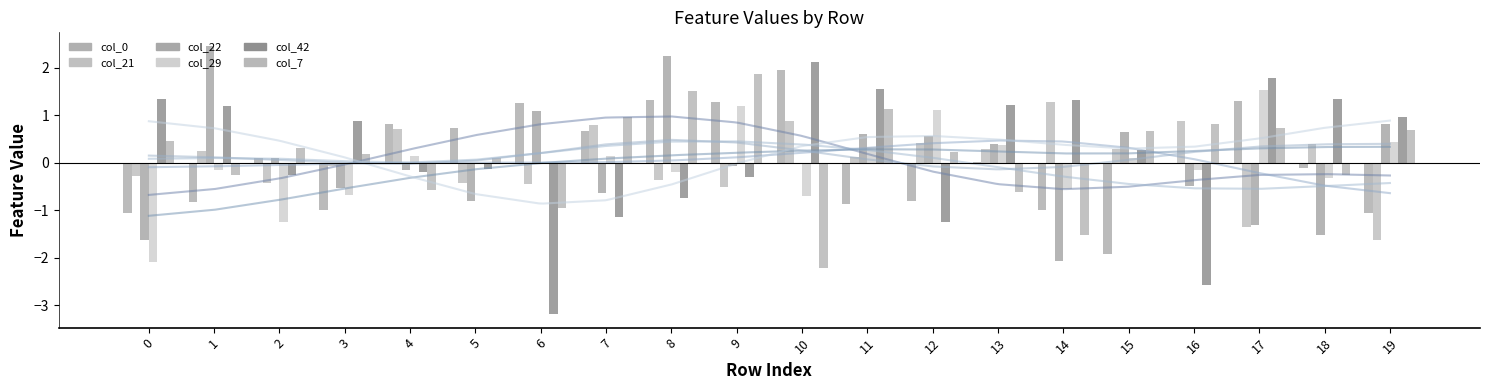

How many negative values does the col_42 series have?

9